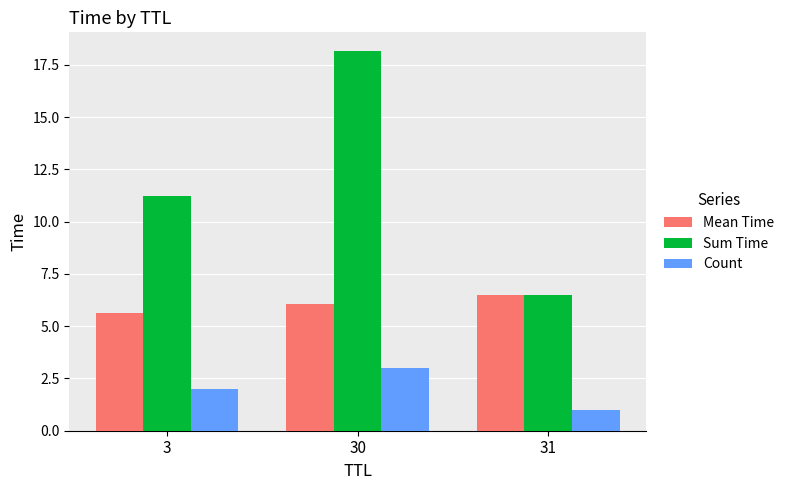

Between 30 and 31, which series saw the biggest shift?

Sum Time